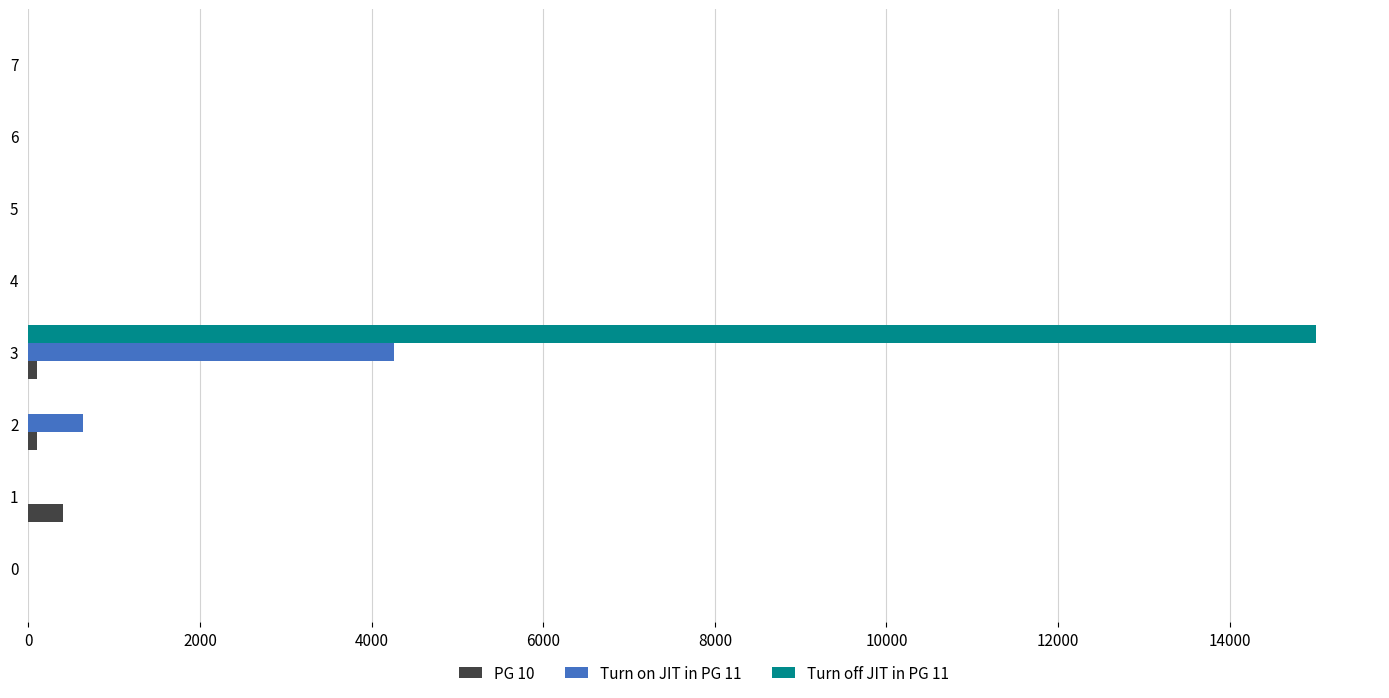

How many distinct data groups are displayed?

3